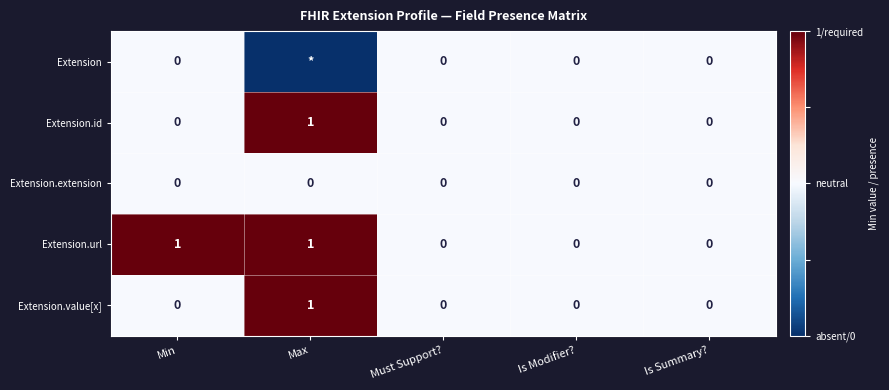

The value of Extension.value[x] at Must Support? is 0. True or false?

True